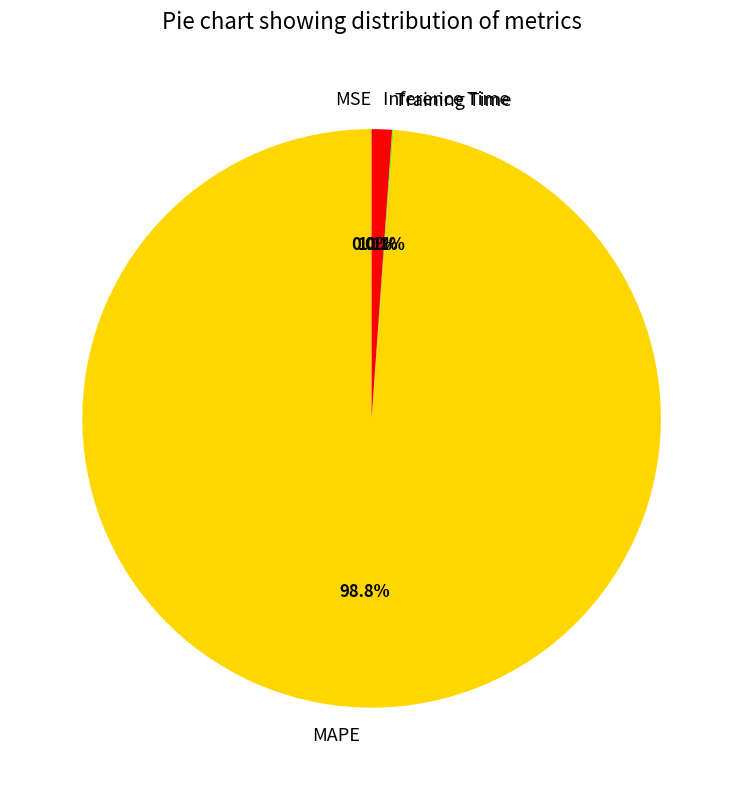

What percentage is the MAPE slice, to the nearest percent?

99%